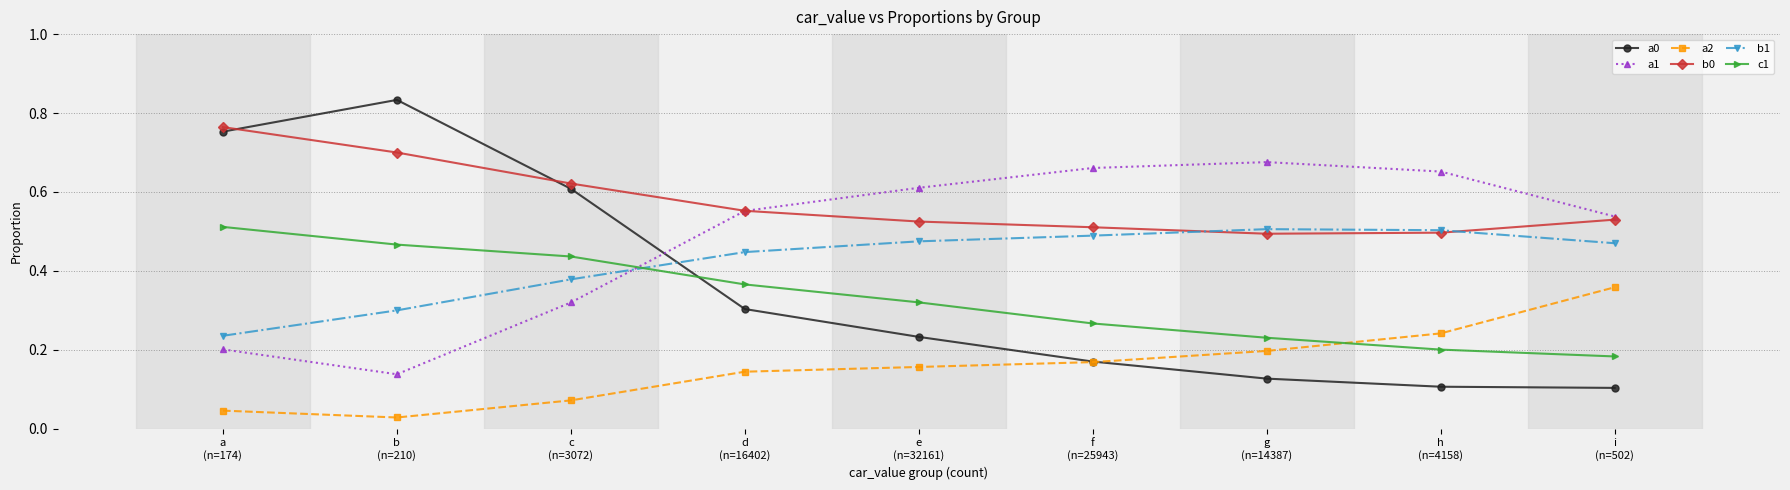

At how many categories does at least one series exceed 0?

9